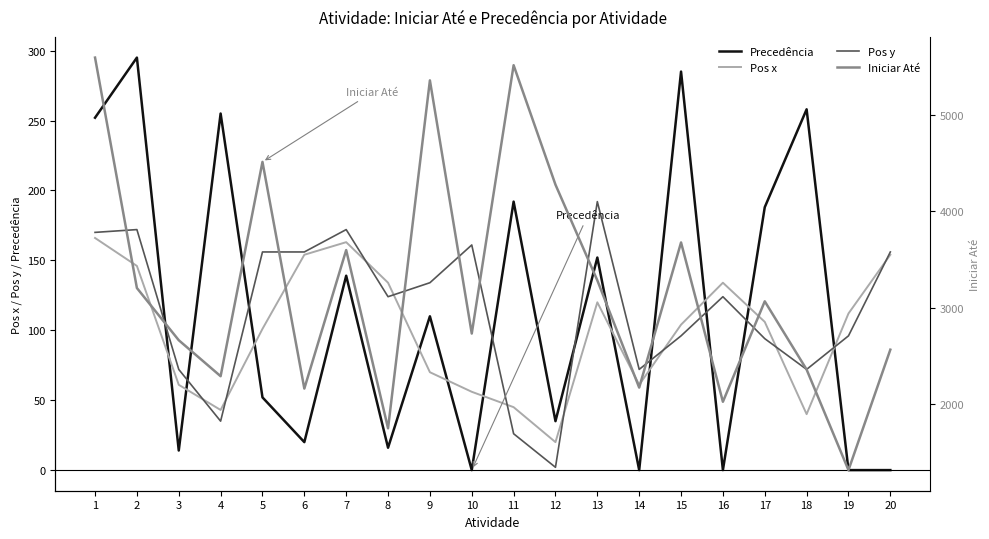

Which series changed the most between 1 and 3?

Iniciar Até